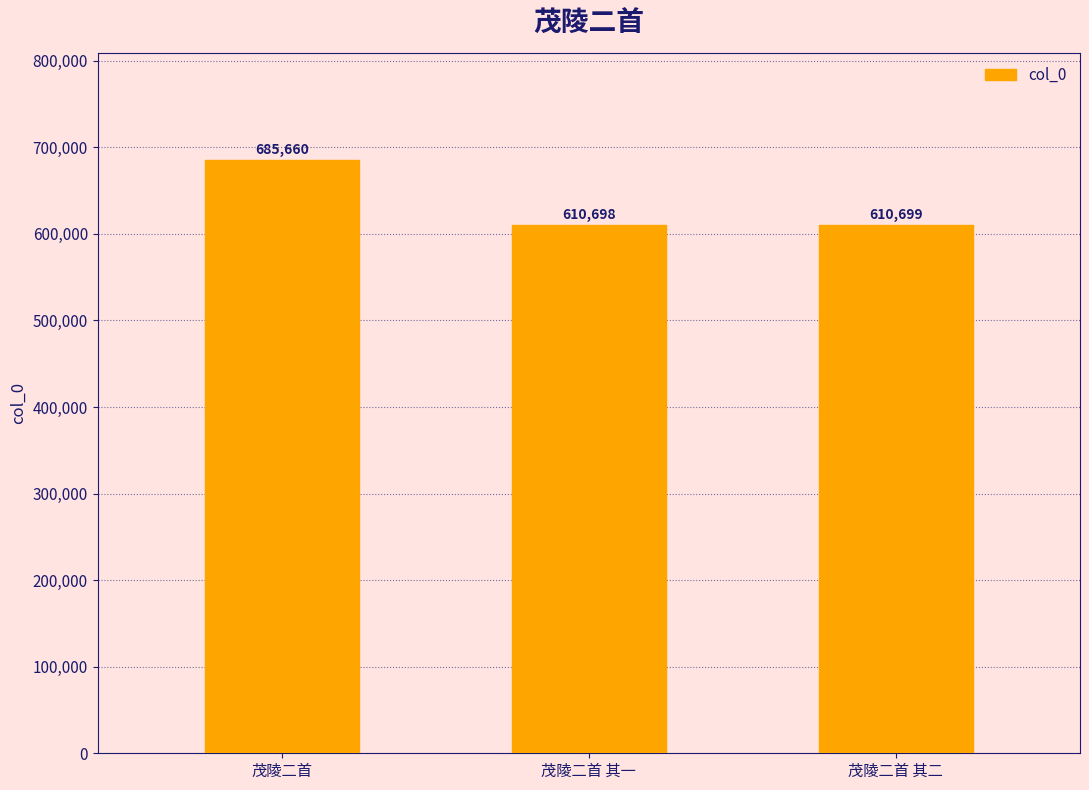

Reading right to left, what are all the values shown in this chart?

610699	610698	685660